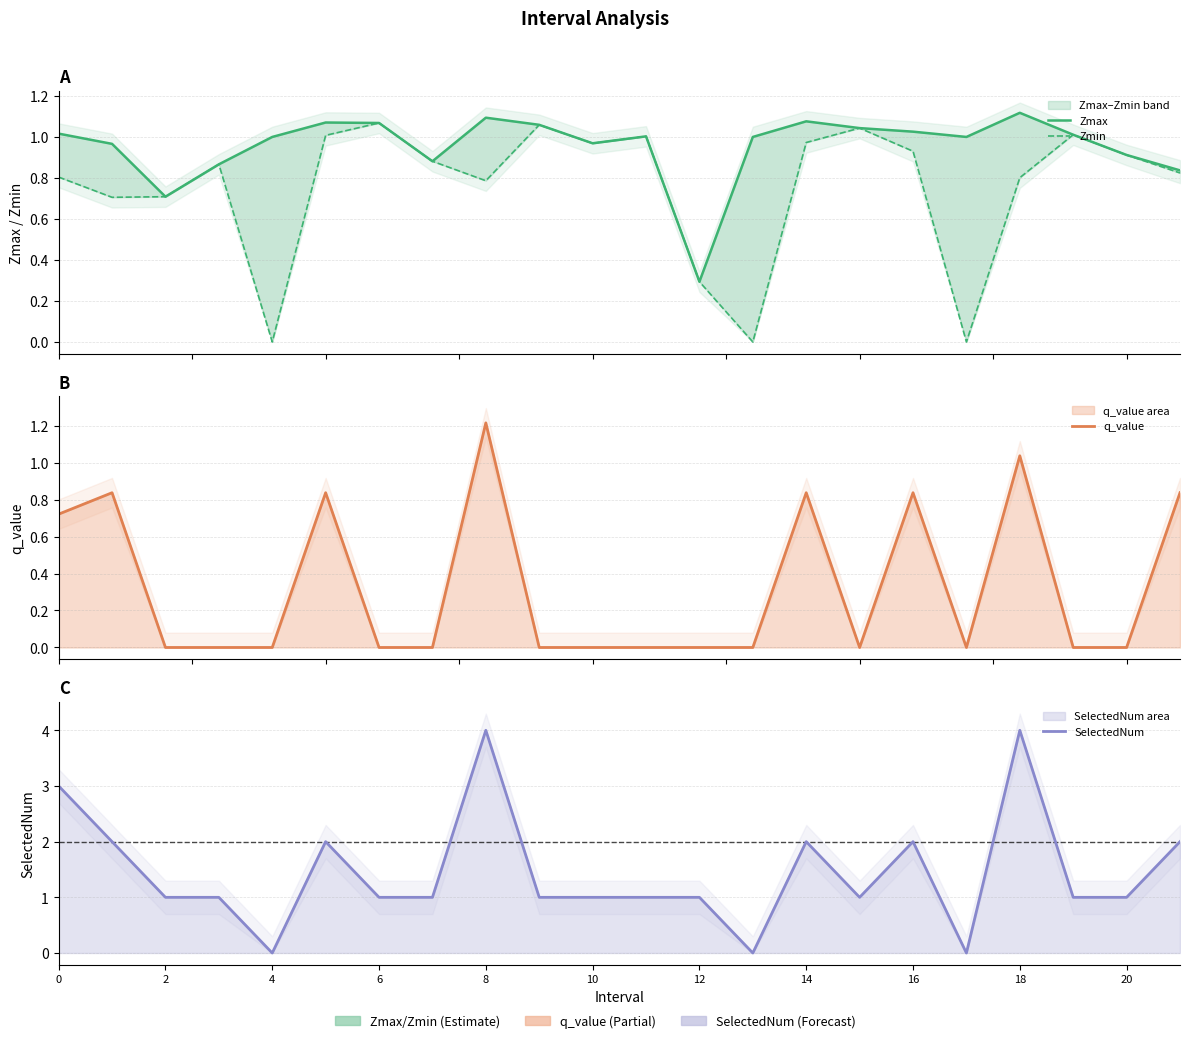

What is the difference between the maximum and minimum values in the SelectedNum series?

4.0